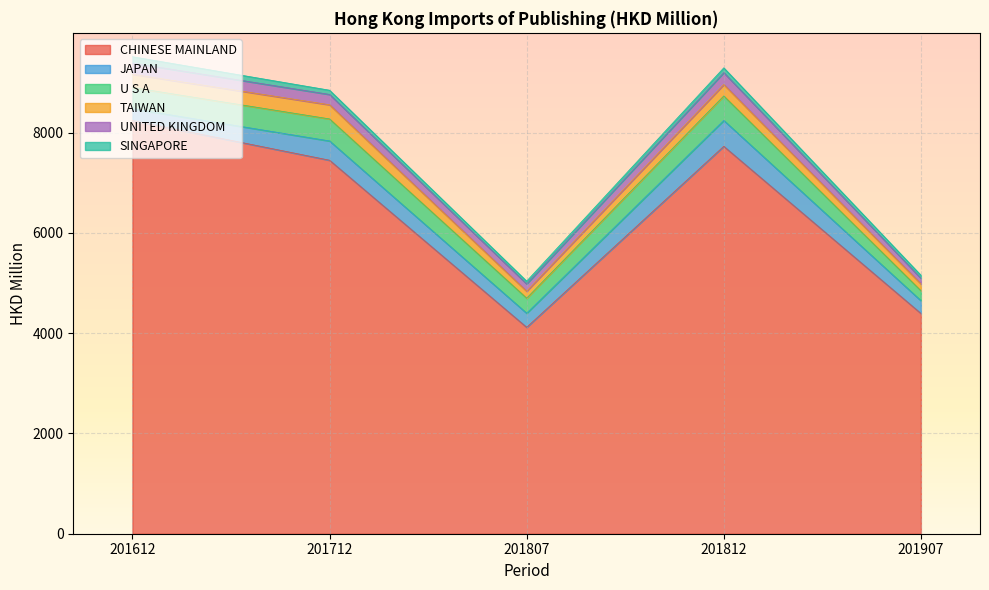

What are all the series names shown in the legend?

CHINESE MAINLAND, JAPAN, U S A, TAIWAN, UNITED KINGDOM, SINGAPORE